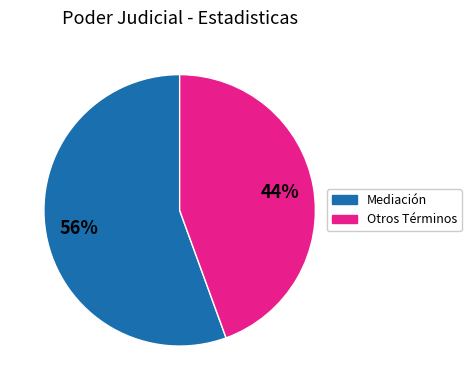

Is there a majority slice in this chart?

Yes